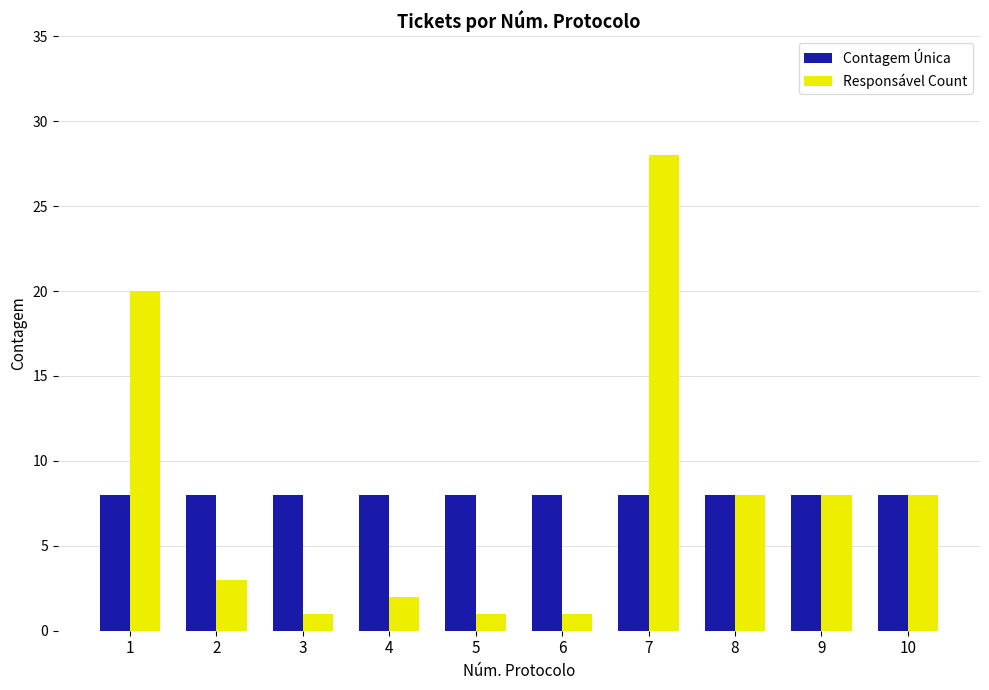

Where does the Responsável Count series first go above 8?

1